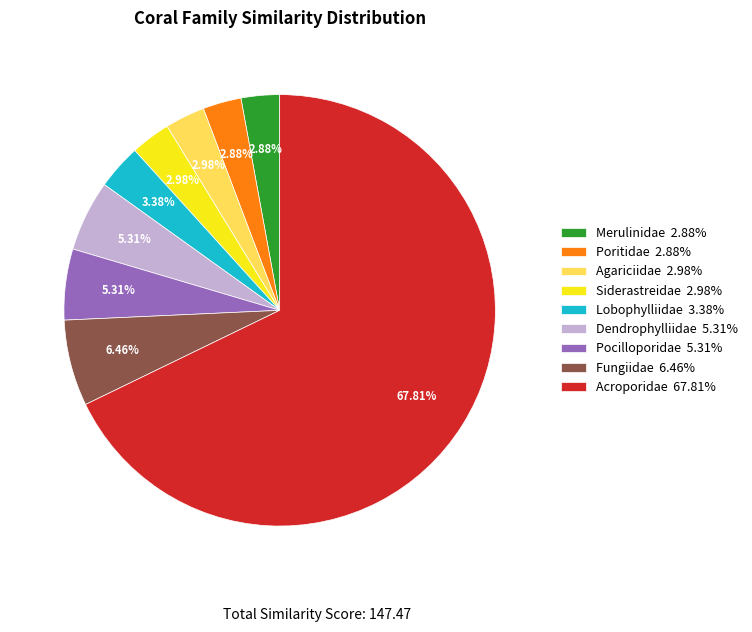

Is Acroporidae the majority of the pie?

Yes